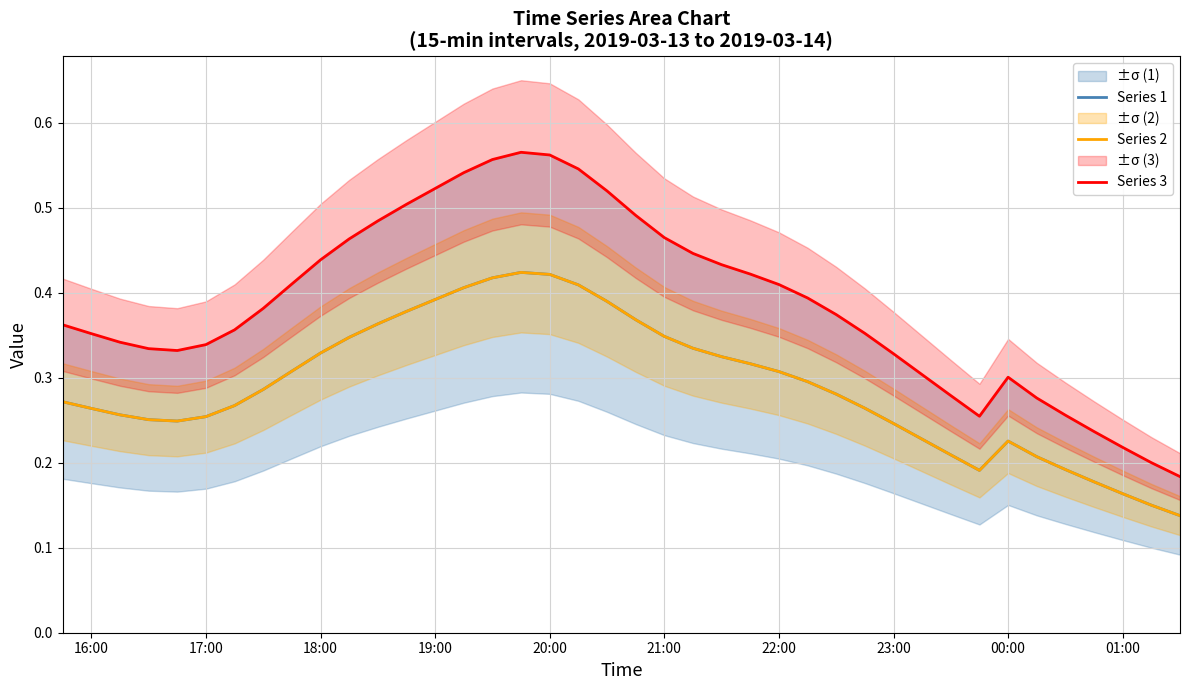

Reading left to right, list all the values displayed in this chart.

Series 1: 0.3	0.3	0.3	0.3	0.2	0.3	0.3	0.3	0.3	0.3	0.3	0.4	0.4	0.4	0.4	0.4	0.4	0.4	0.4	0.4	0.4	0.3	0.3	0.3	0.3	0.3	0.3	0.3	0.3	0.2	0.2	0.2	0.2	0.2	0.2	0.2	0.2	0.2	0.2	0.1
Series 2: 0.3	0.3	0.3	0.3	0.2	0.3	0.3	0.3	0.3	0.3	0.3	0.4	0.4	0.4	0.4	0.4	0.4	0.4	0.4	0.4	0.4	0.3	0.3	0.3	0.3	0.3	0.3	0.3	0.3	0.2	0.2	0.2	0.2	0.2	0.2	0.2	0.2	0.2	0.2	0.1
Series 3: 0.4	0.4	0.3	0.3	0.3	0.3	0.4	0.4	0.4	0.4	0.5	0.5	0.5	0.5	0.5	0.6	0.6	0.6	0.5	0.5	0.5	0.5	0.4	0.4	0.4	0.4	0.4	0.4	0.4	0.3	0.3	0.3	0.3	0.3	0.3	0.3	0.2	0.2	0.2	0.2